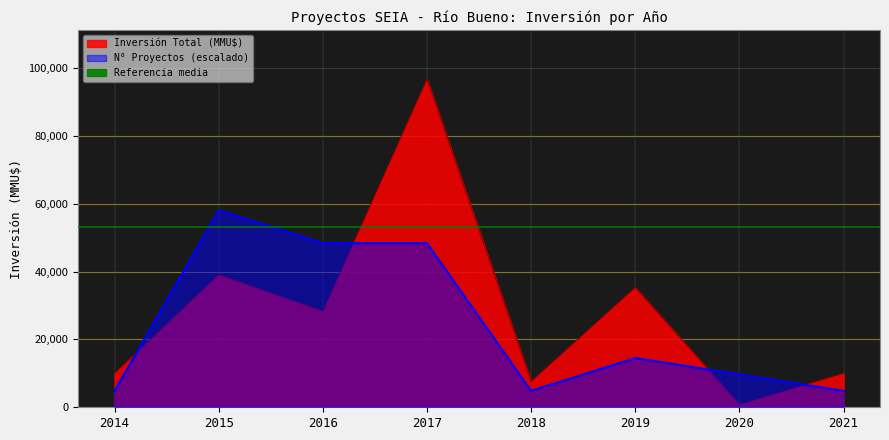

What is the sum of all N° Proyectos values?

193422.0